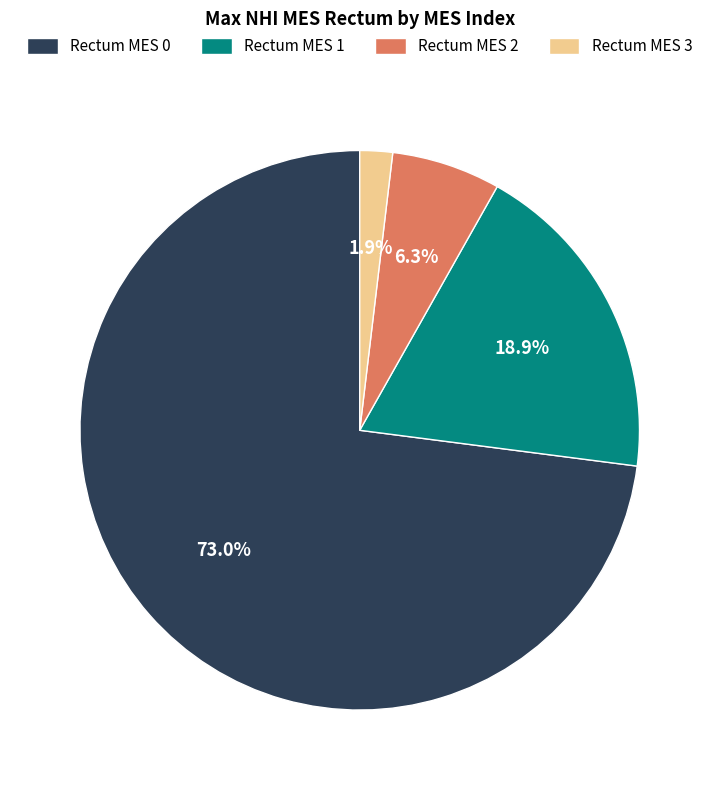

True or false: Rectum MES 2 accounts for 1% of the total.

False